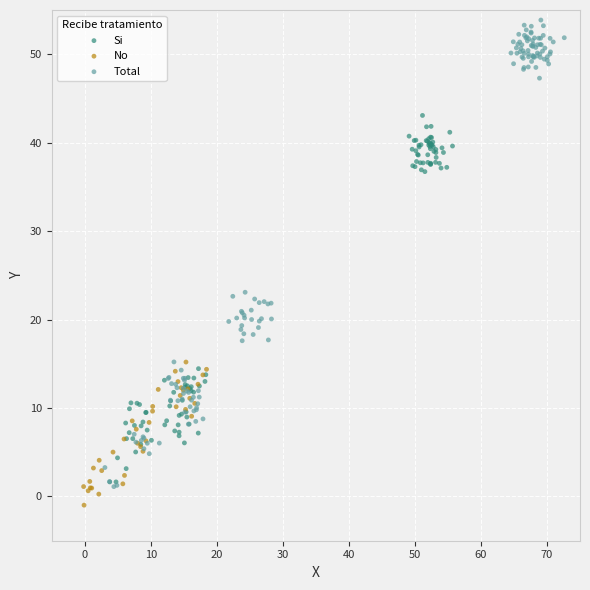

Which series has the largest Y range (max minus min)?

Total